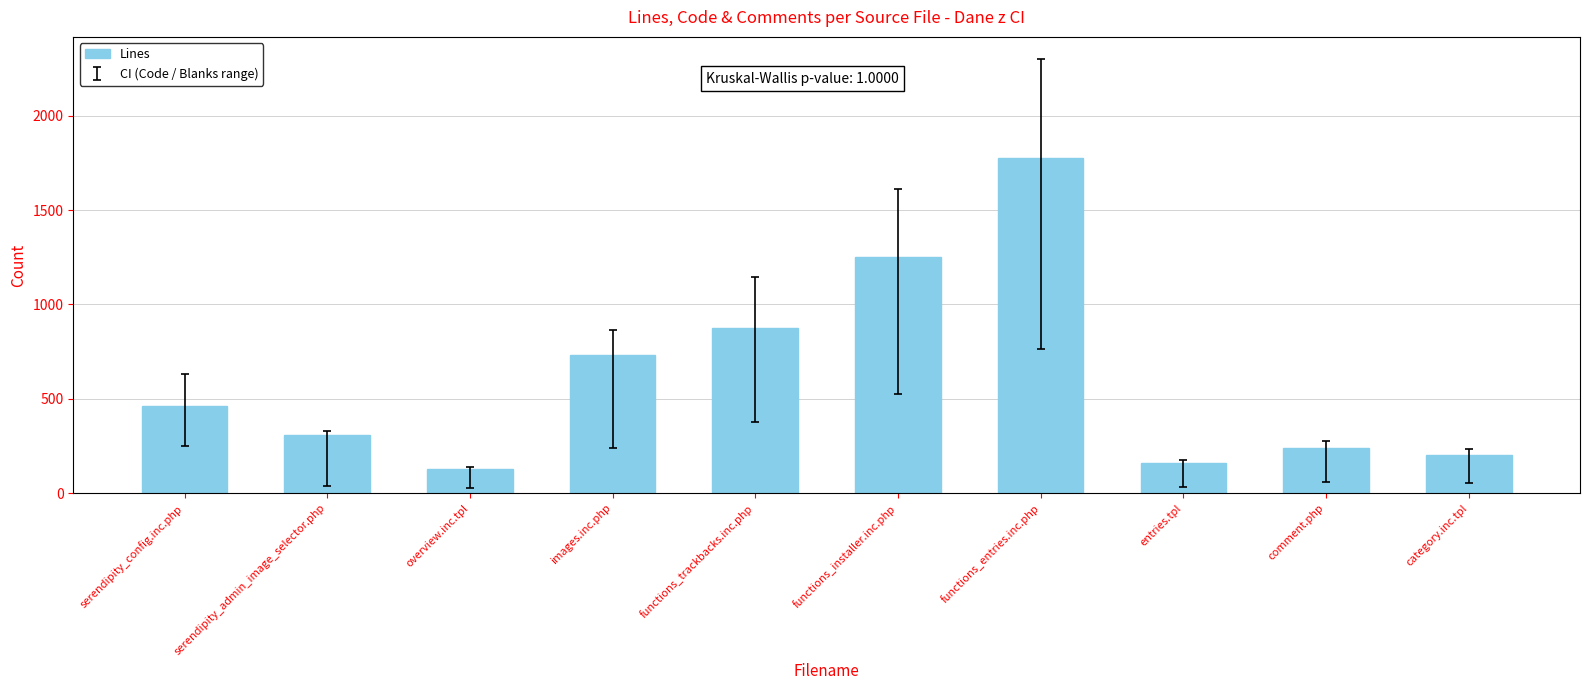

Reading left to right, what are all the values shown in this chart?

serendipity_config.inc.php=464	serendipity_admin_image_selector.php=306	overview.inc.tpl=127	images.inc.php=730	functions_trackbacks.inc.php=875	functions_installer.inc.php=1251	functions_entries.inc.php=1776	entries.tpl=158	comment.php=241	category.inc.tpl=205